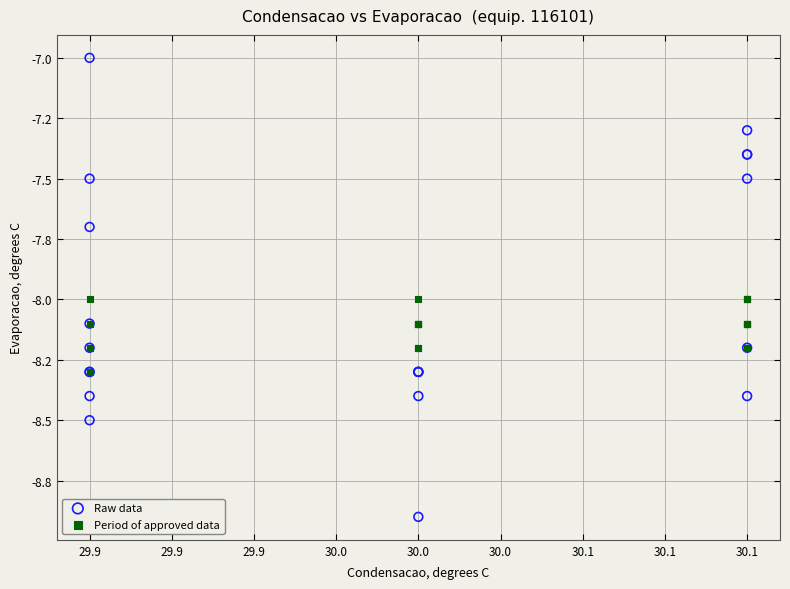

What are all the series names shown in the legend?

Raw data, Period of approved data